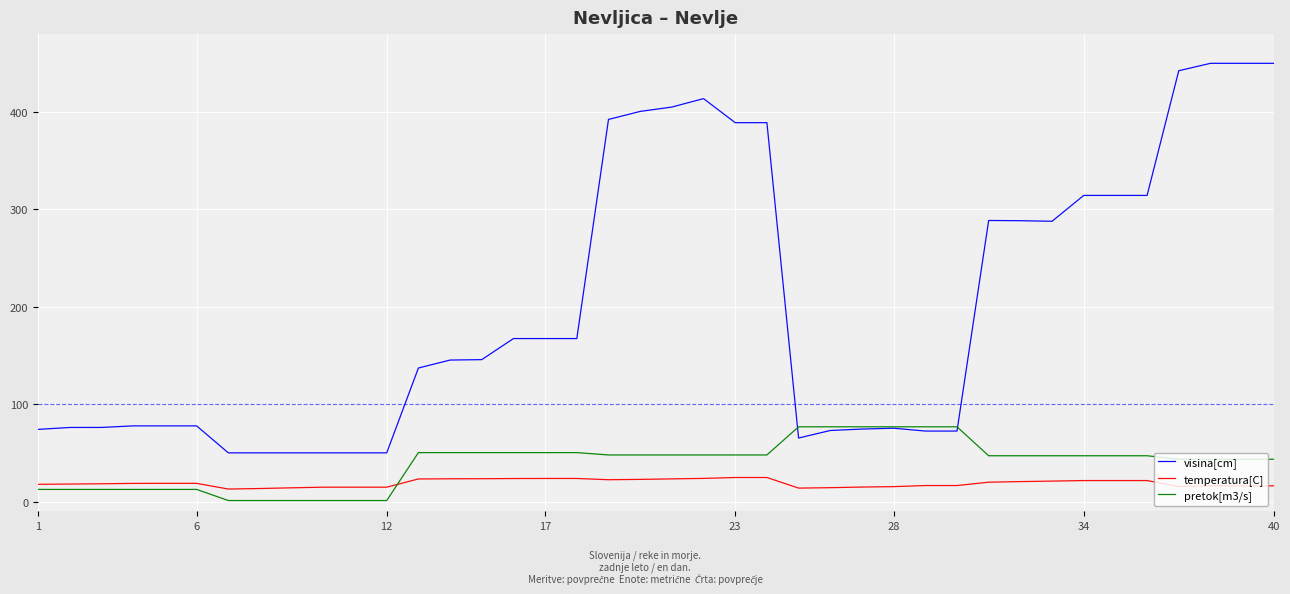

List the series in order of their peak value, lowest first.

temperatura[C], pretok[m3/s], visina[cm]